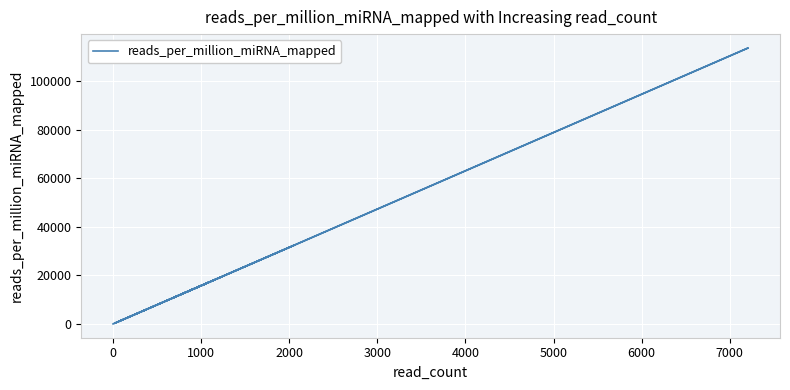

Between 7000 and 5000, which is larger?

7000